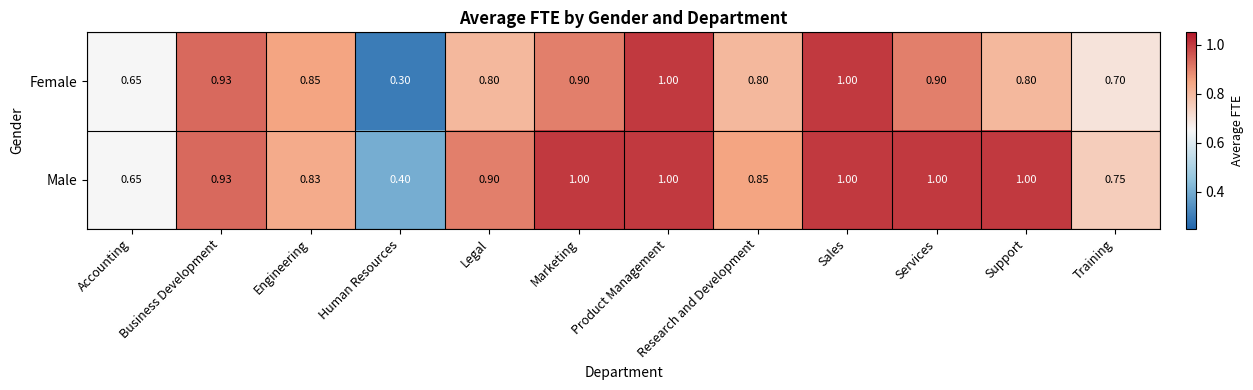

Which series has the largest total across all categories?

Male